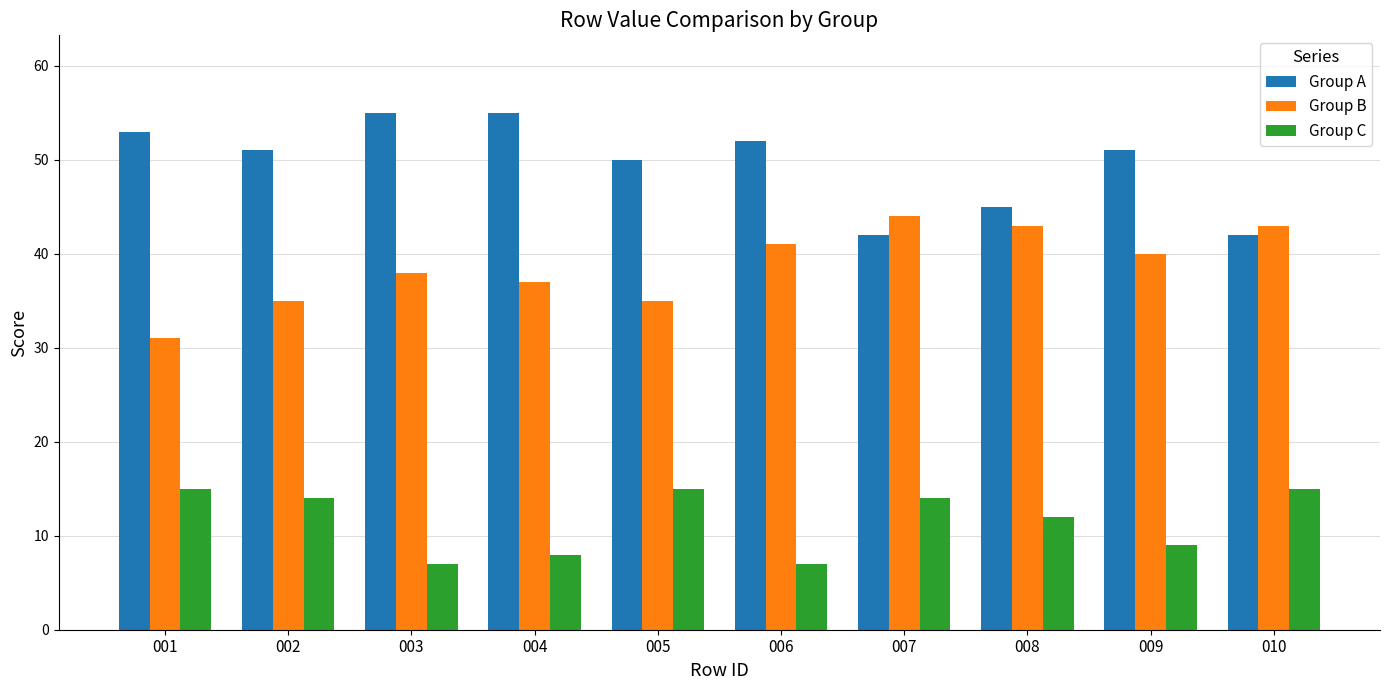

The Group C series shows 15 at 005. True or false?

True